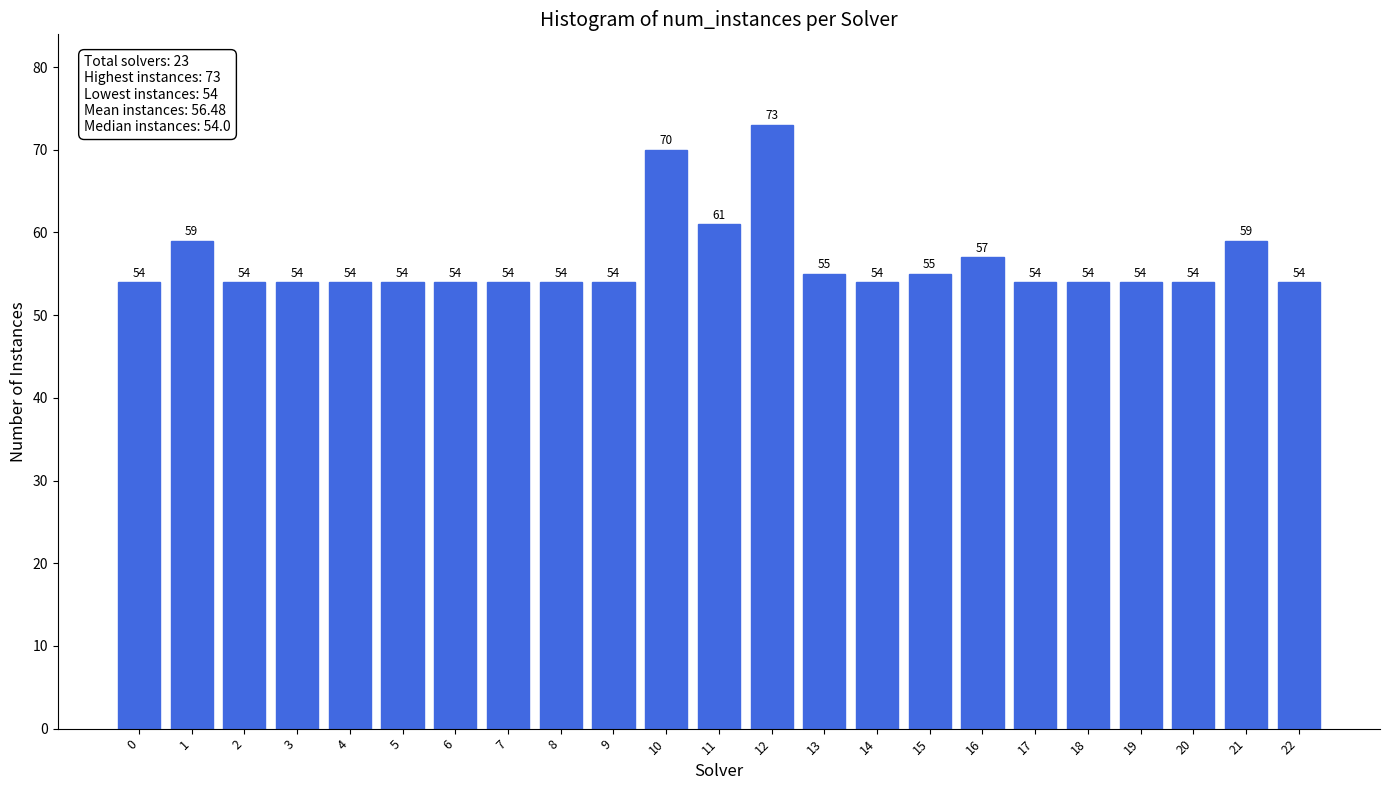

Reading left to right, extract all data points from this chart.

54	59	54	54	54	54	54	54	54	54	70	61	73	55	54	55	57	54	54	54	54	59	54